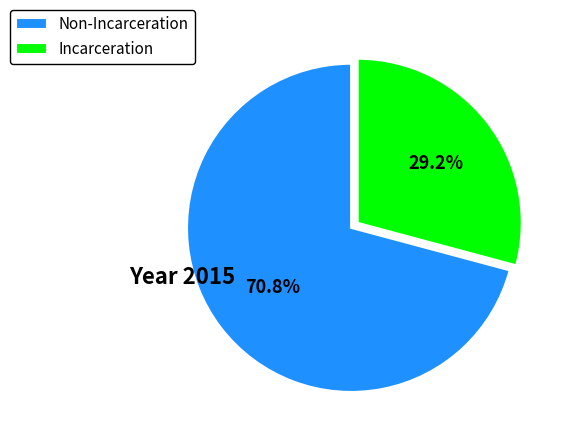

True or false: Non-Incarceration accounts for 71% of the total.

True